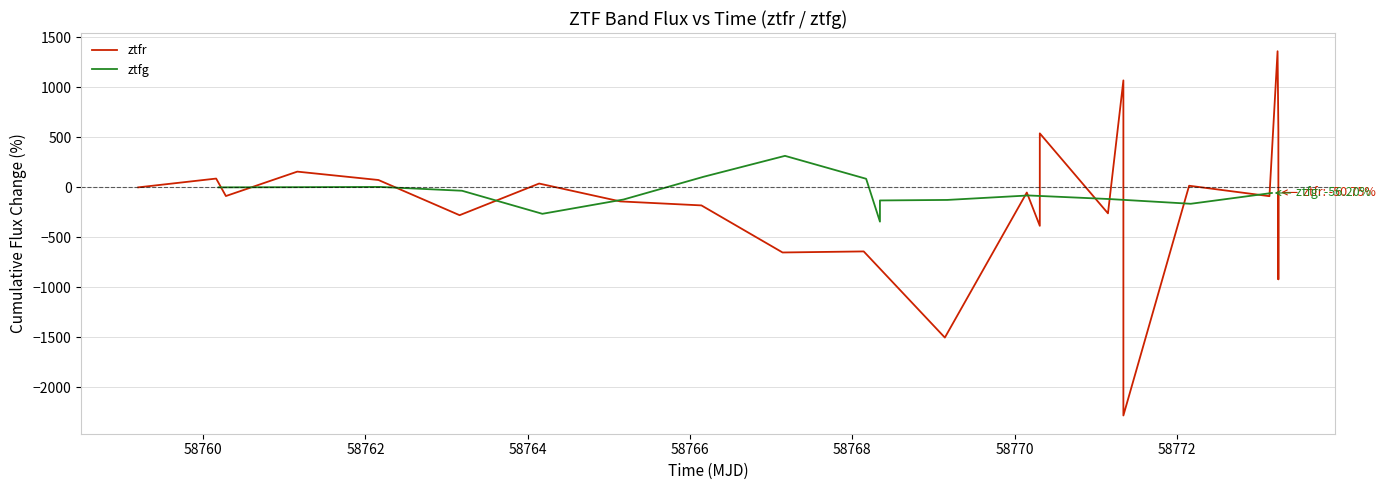

How many values in the ztfr series are below -51?

13